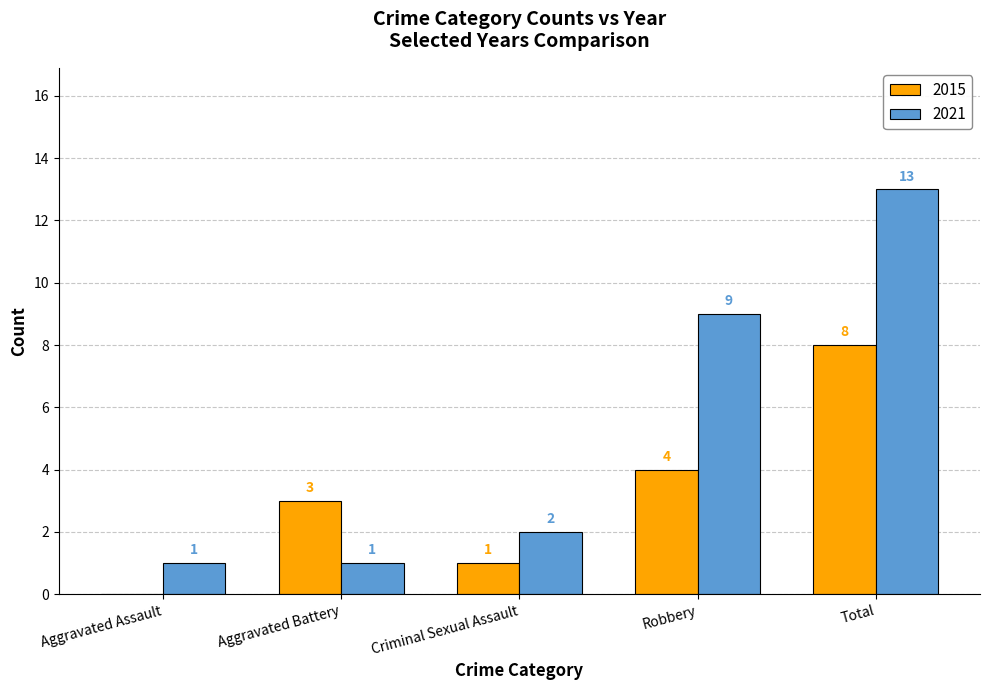

Reading left to right, transcribe all the data shown in this chart.

2015: Aggravated Assault=0	Aggravated Battery=3	Criminal Sexual Assault=1	Robbery=4	Total=8
2021: Aggravated Assault=1	Aggravated Battery=1	Criminal Sexual Assault=2	Robbery=9	Total=13